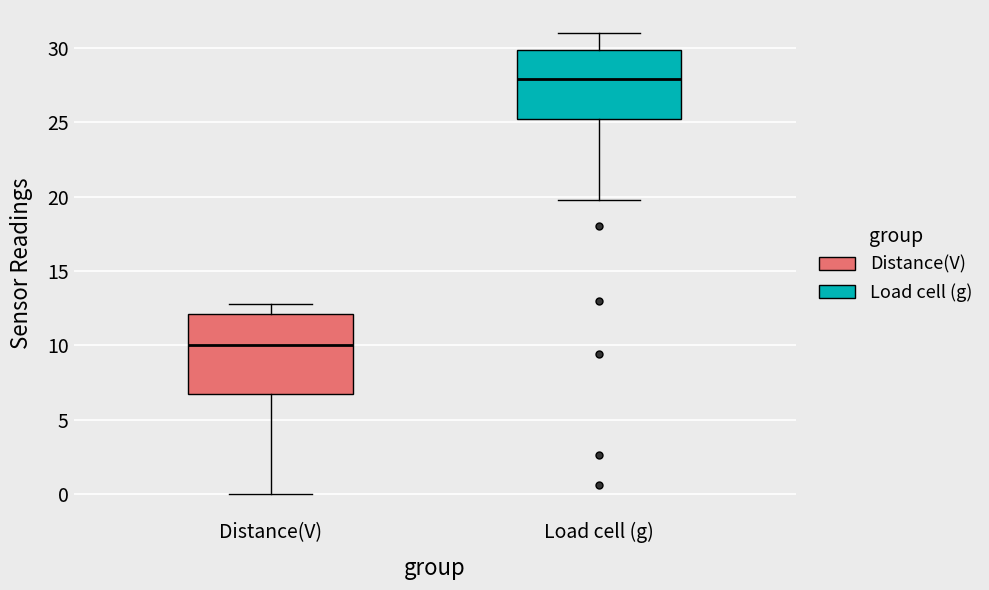

Which box has the lowest median line?

Distance(V)